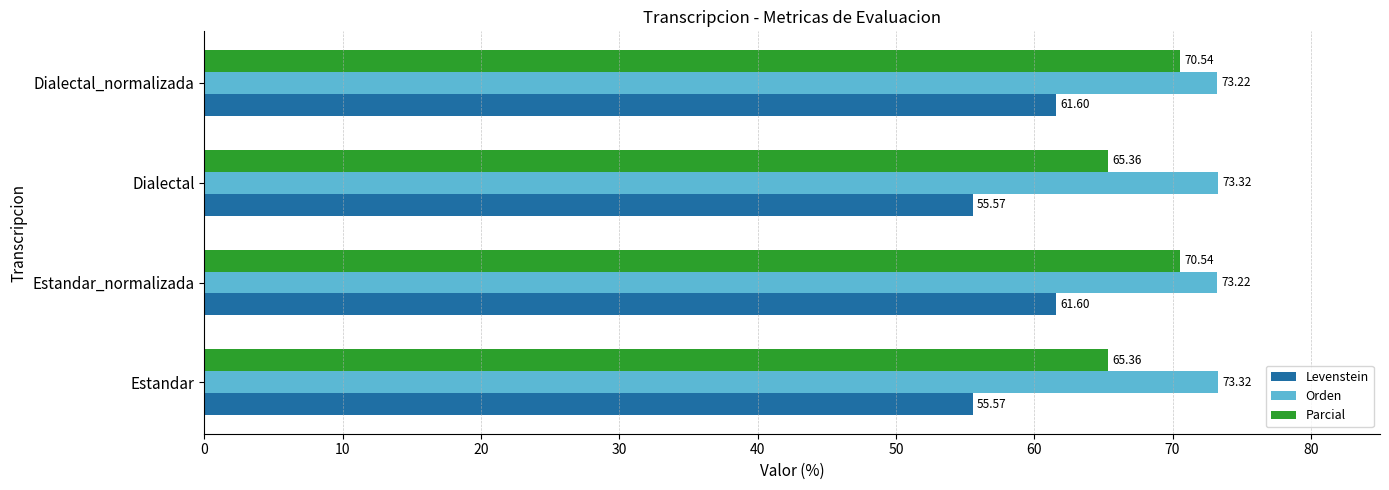

At how many categories does at least one series exceed 61?

4